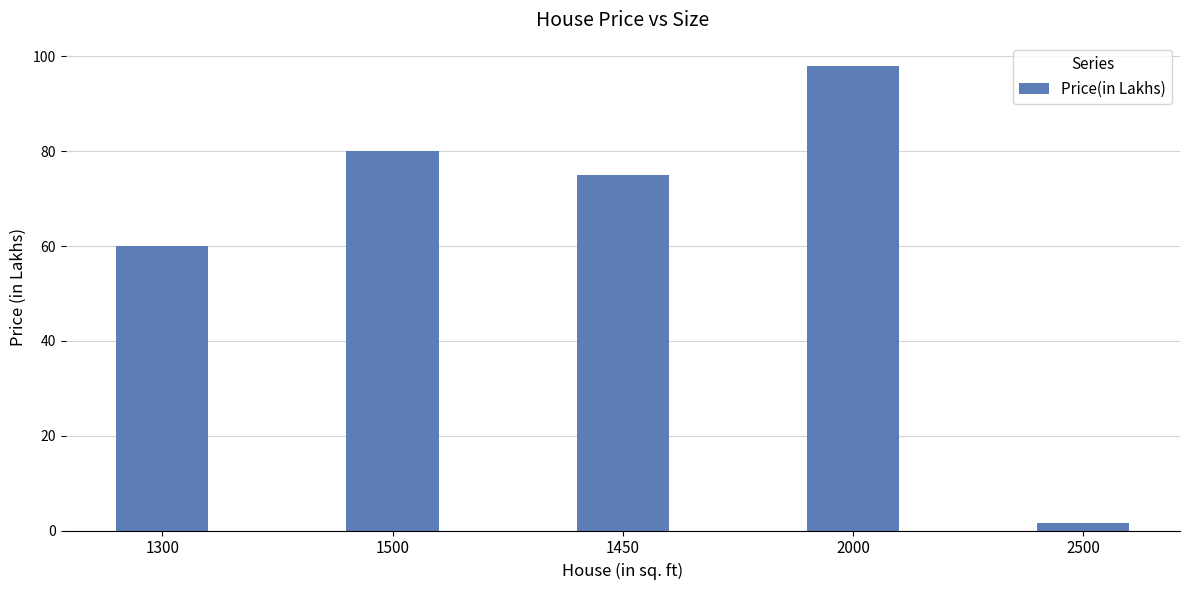

Which label corresponds to the smallest value in the chart?

2500